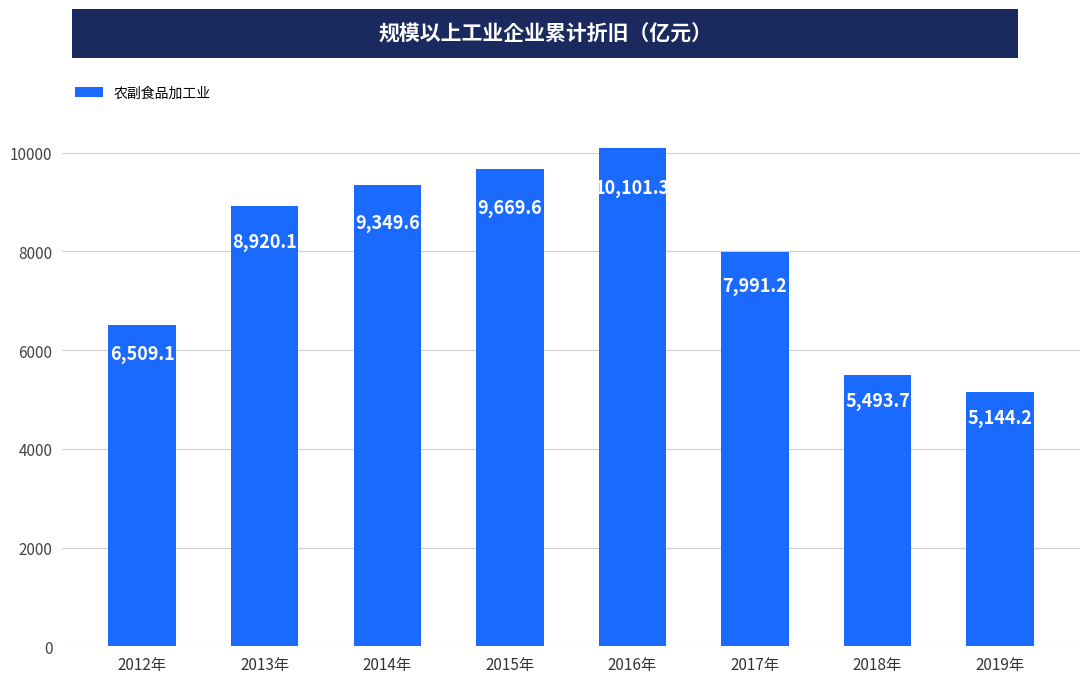

What is the label of the 5th bar from the left?

2016年